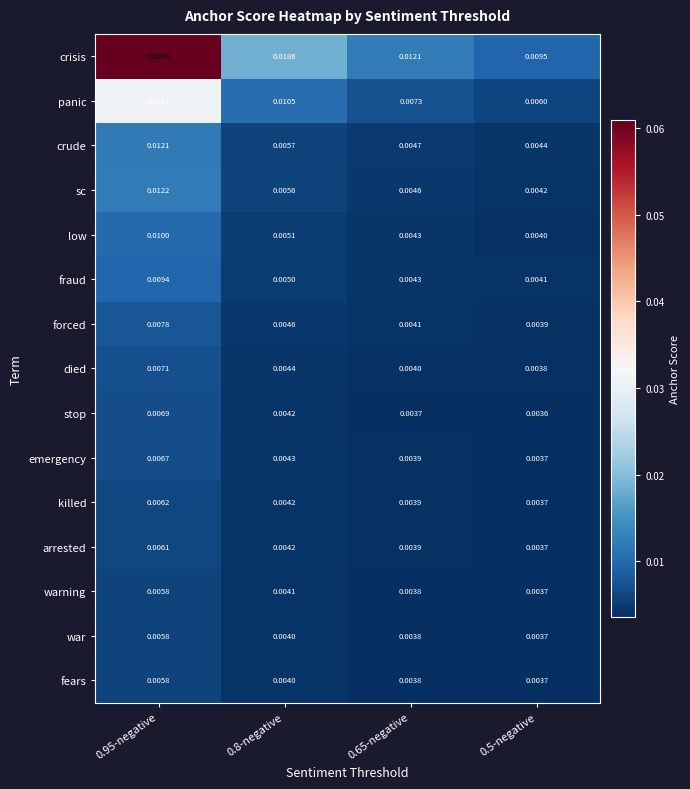

Between 0.95-negative and 0.5-negative, which series saw the biggest shift?

crisis